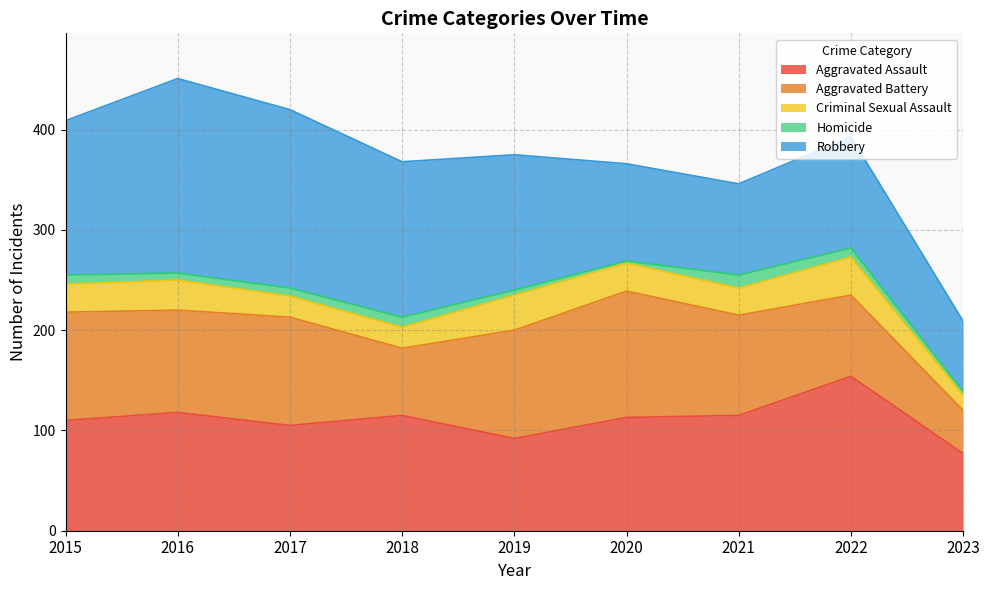

At how many categories does at least one series exceed 164?

2